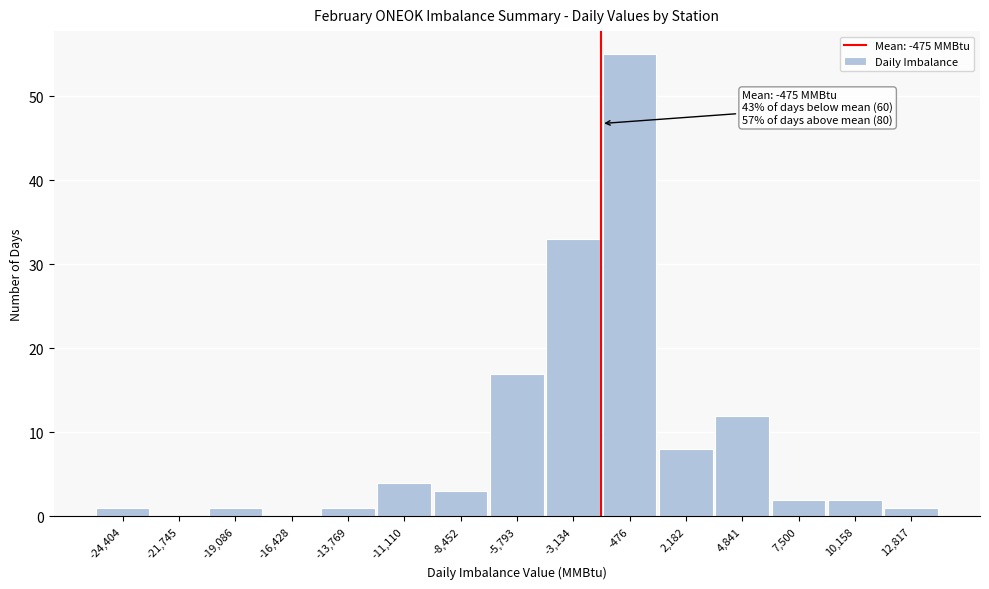

Reading left to right, extract all data points from this chart.

-24,404=1	-21,745=0	-19,086=1	-16,428=0	-13,769=1	-11,110=4	-8,452=3	-5,793=17	-3,134=33	-476=55	2,182=8	4,841=12	7,500=2	10,158=2	12,817=1